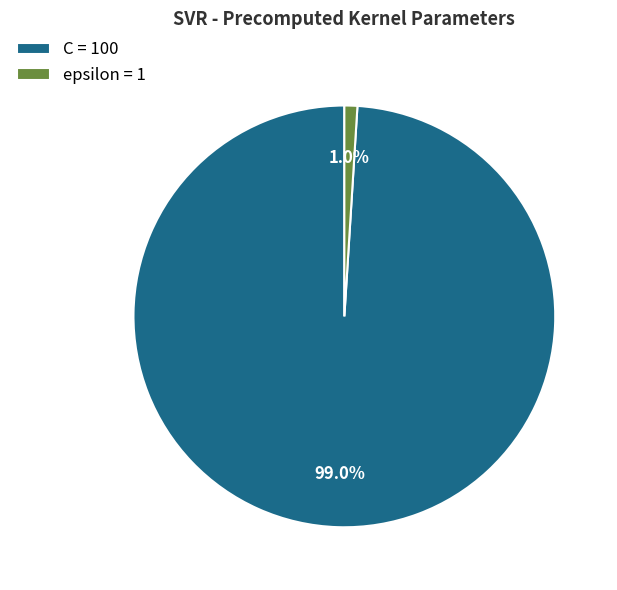

Between epsilon = 1 and C = 100, which is larger?

C = 100